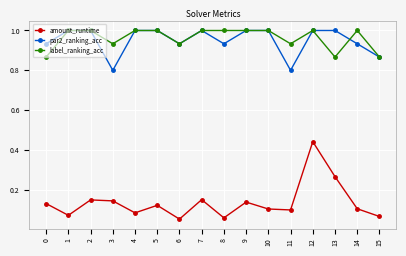

The value of par2_ranking_acc at 11 is 1.3. True or false?

False